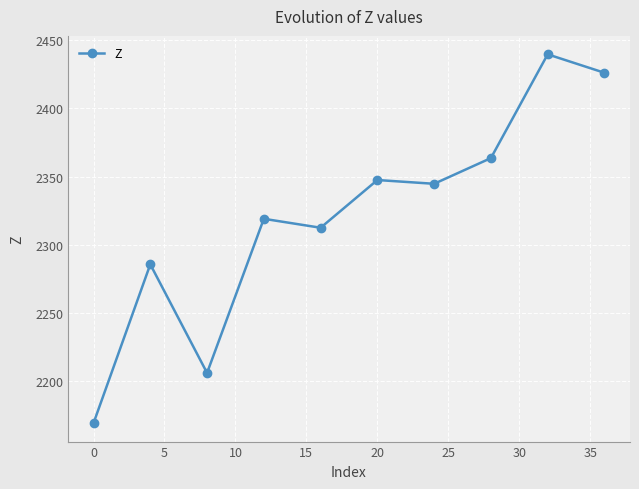

What is the value of the 6th point from the left?

2347.5